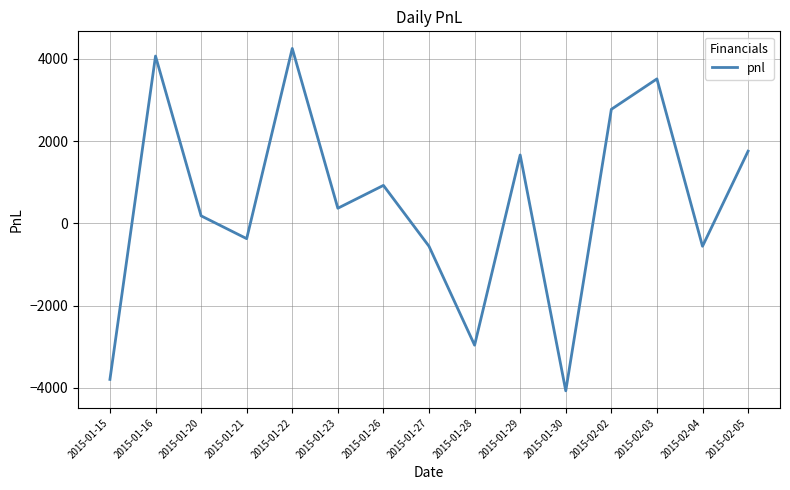

Which has a higher value, 2015-02-02 or 2015-01-30?

2015-02-02